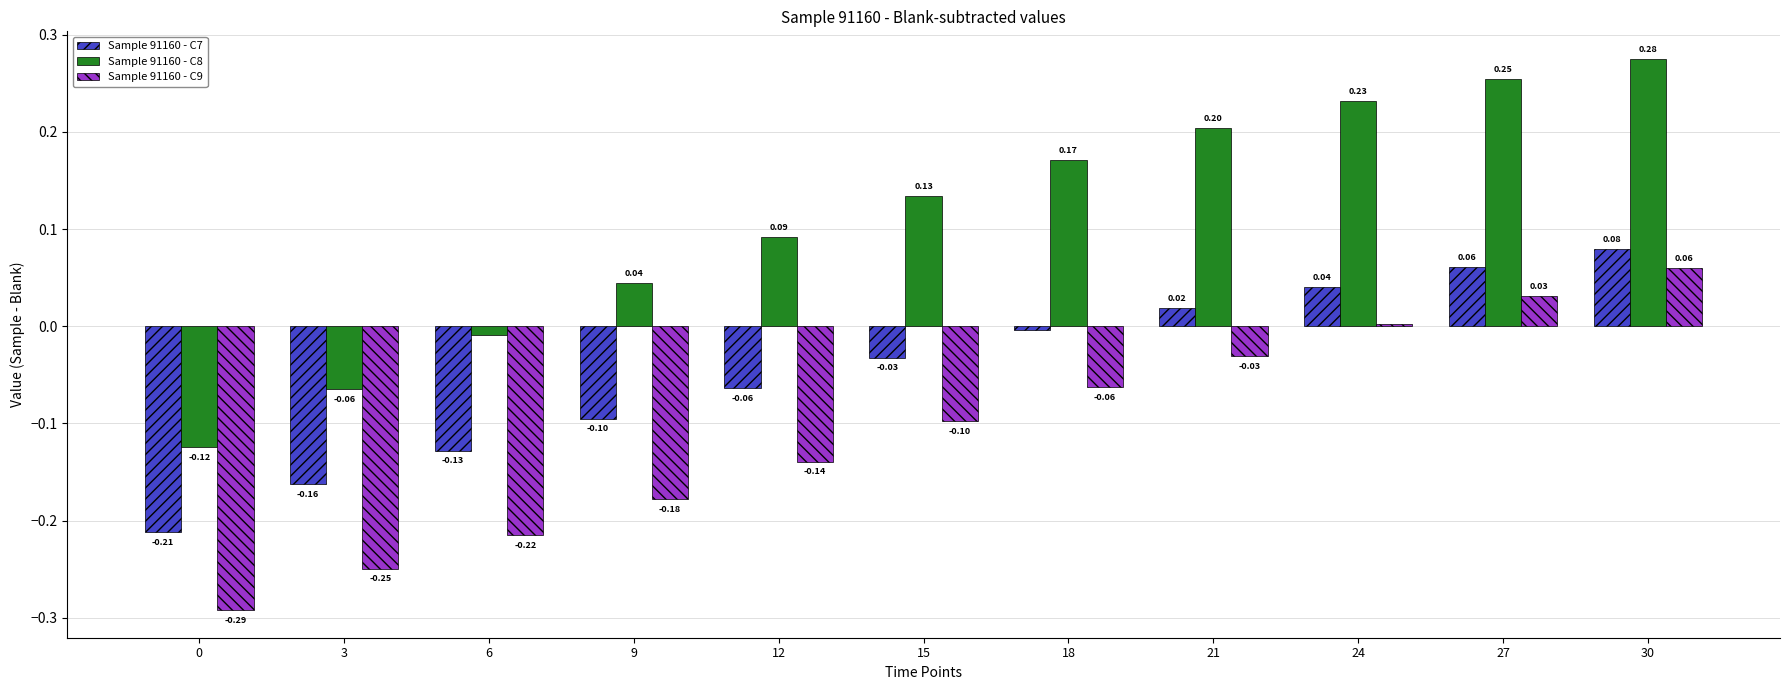

At 12, list the series in order from smallest to largest.

Sample 91160 - C9, Sample 91160 - C7, Sample 91160 - C8